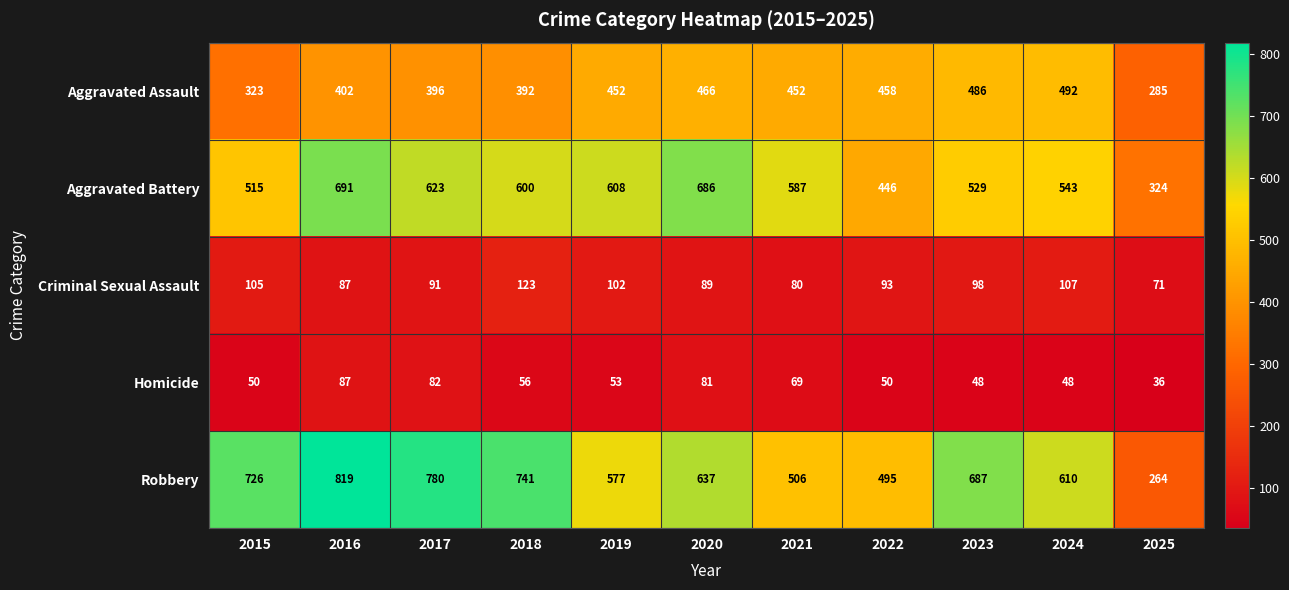

The Aggravated Battery series shows 262 at 2020. True or false?

False